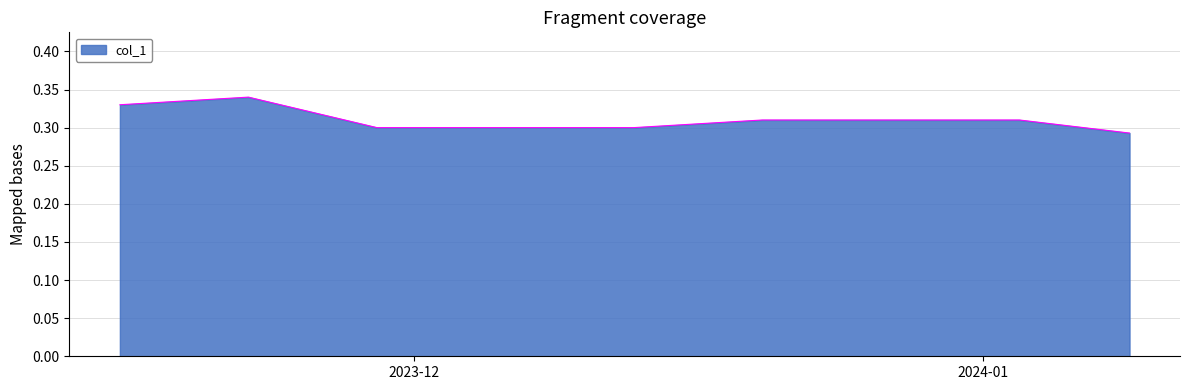

Reading right to left, extract all data points from this chart.

0.3	0.3	0.3	0.3	0.3	0.3	0.3	0.3	0.3	0.3	0.3	0.3	0.3	0.3	0.3	0.3	0.3	0.3	0.3	0.3	0.3	0.3	0.3	0.3	0.3	0.3	0.3	0.3	0.3	0.3	0.3	0.3	0.3	0.3	0.3	0.3	0.3	0.3	0.3	0.3